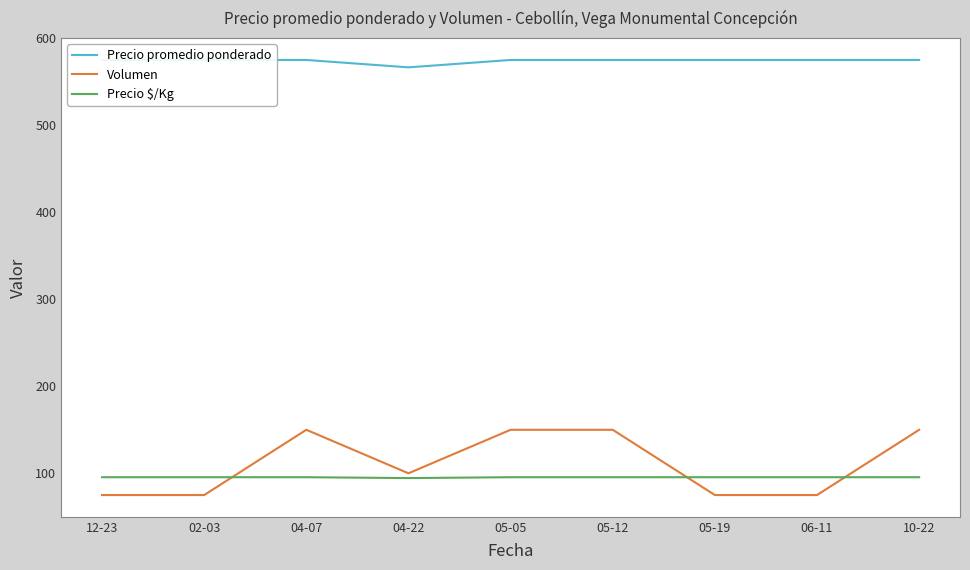

The value of Precio promedio ponderado at 06-11 is 282.0. True or false?

False